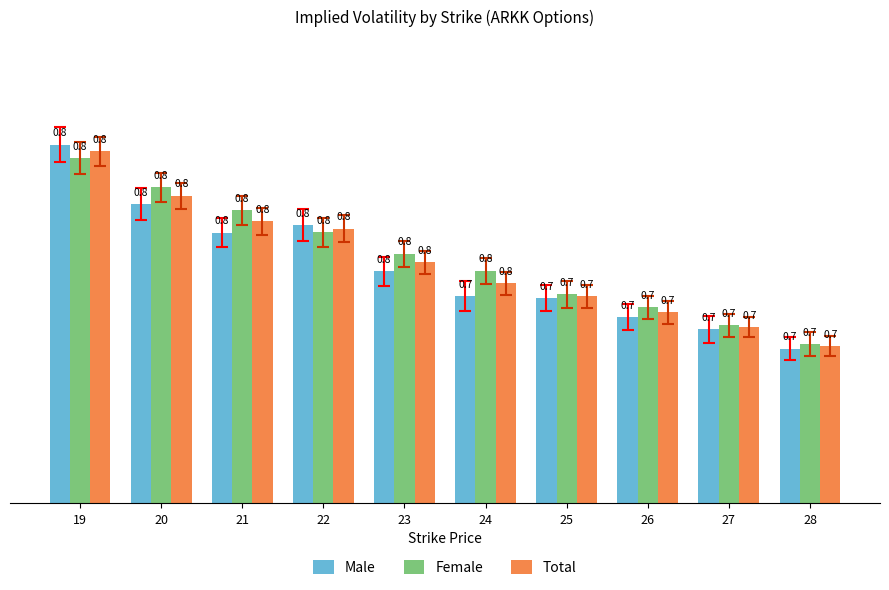

Which category has the lowest value in the Female series?

28